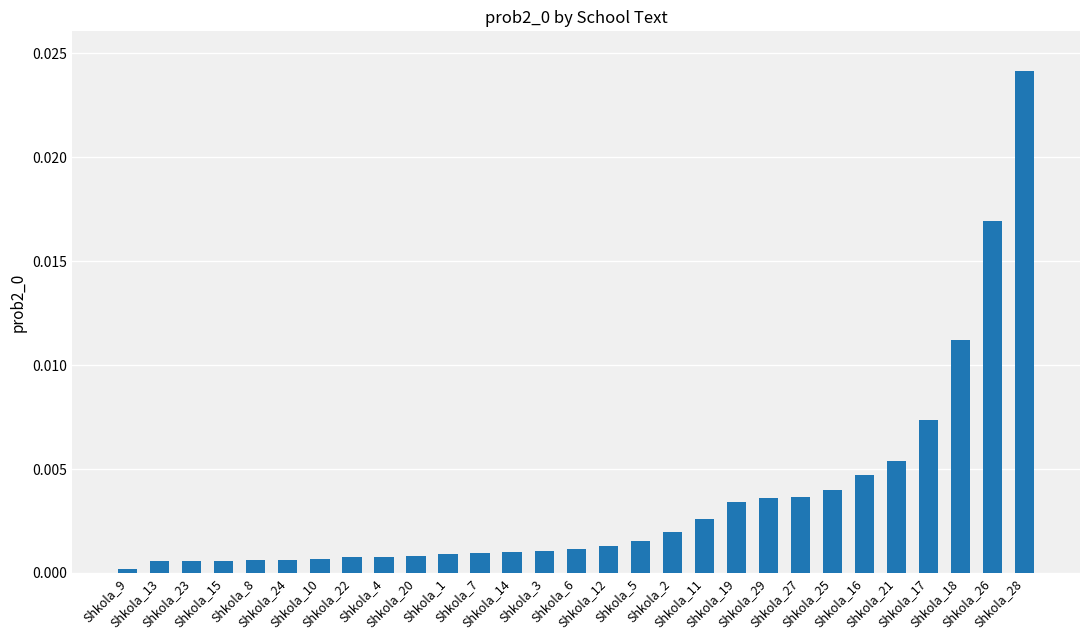

Between Shkola_23 and Shkola_14, which is larger?

Shkola_14